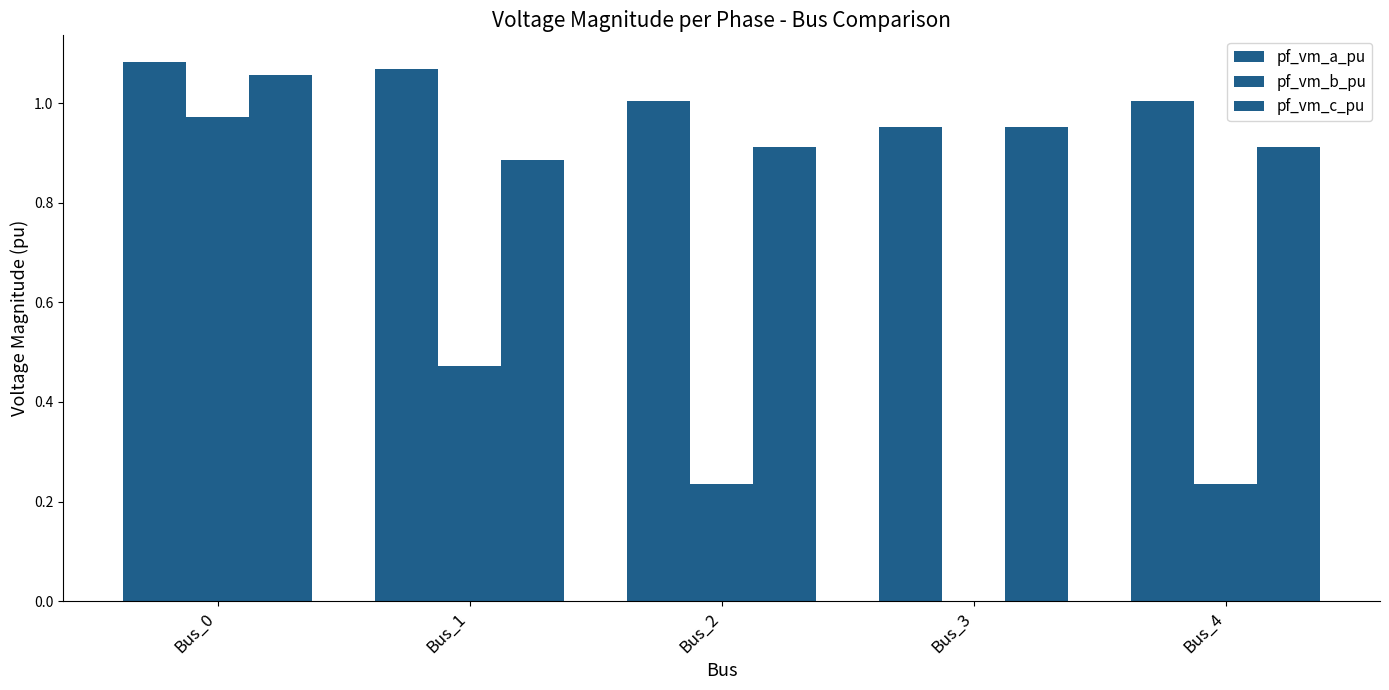

At which label is pf_vm_a_pu closest to 1?

Bus_4